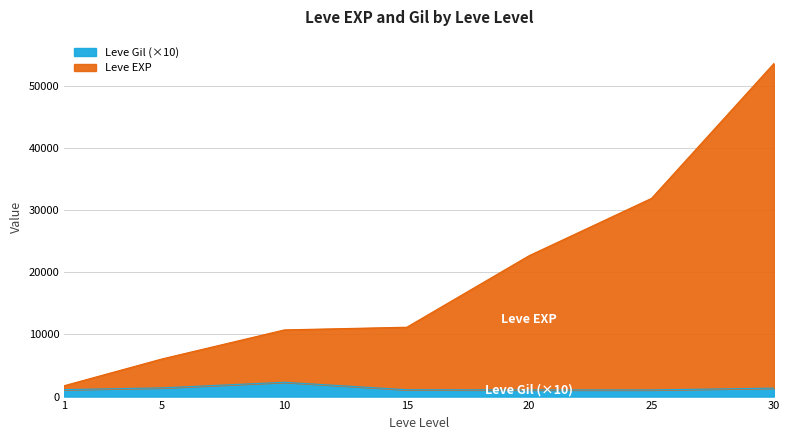

At which category is the sum across all series the highest?

30